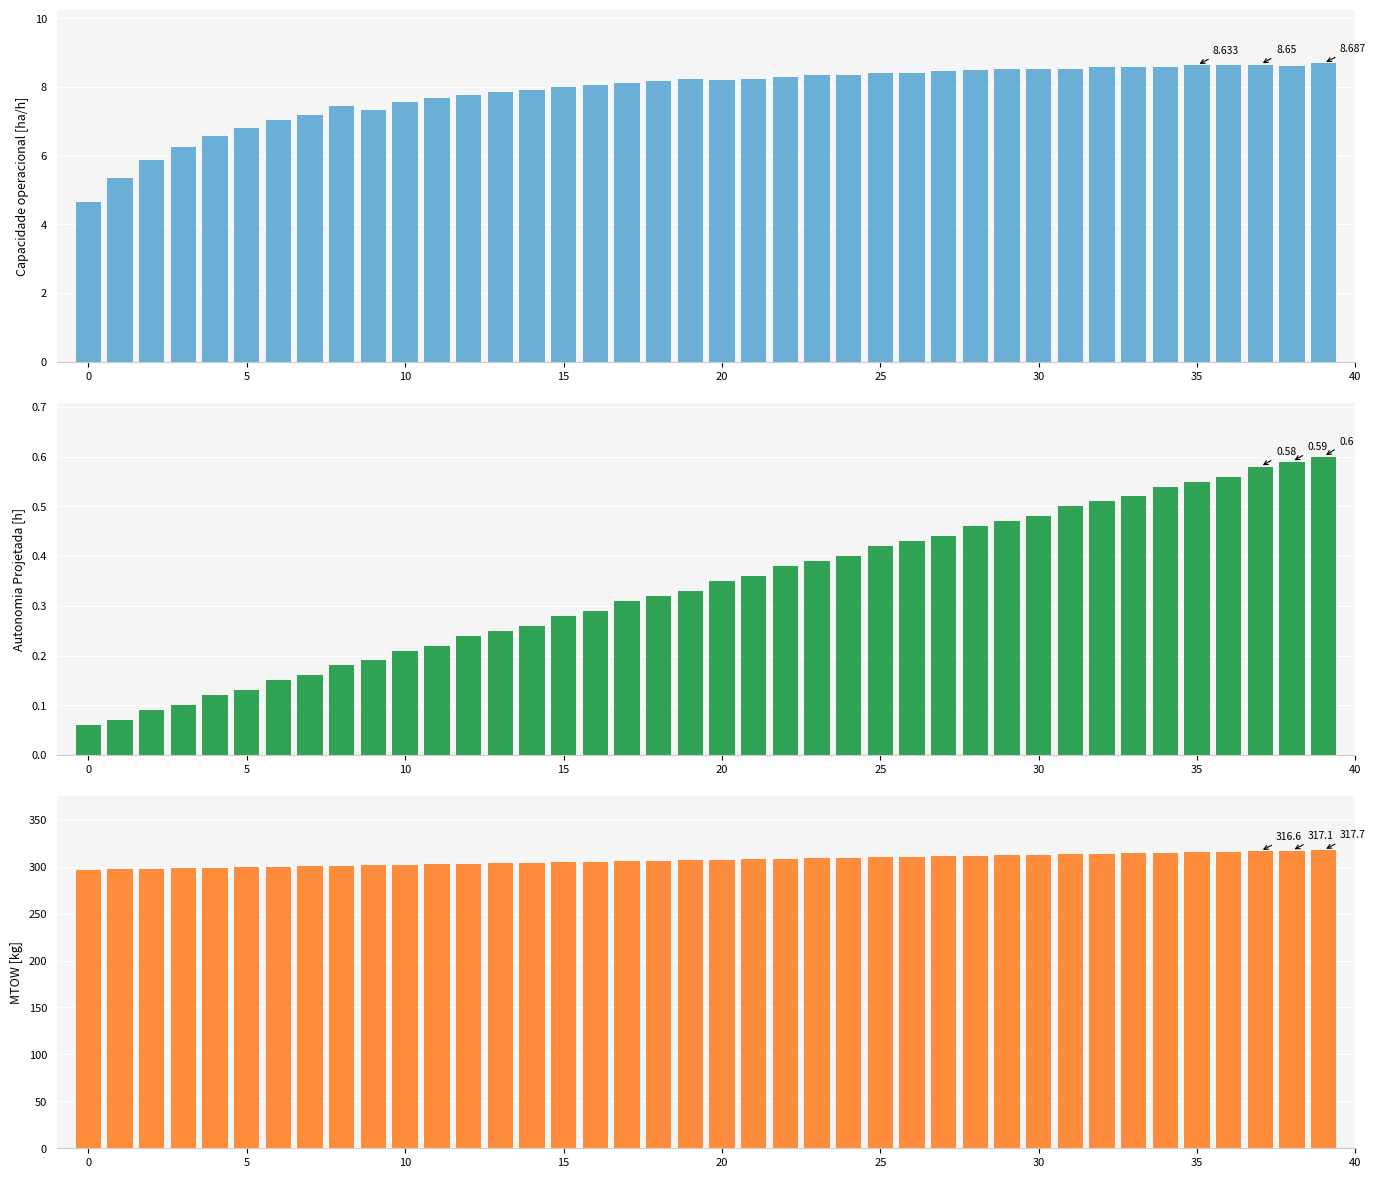

How many bars are there in total?

120